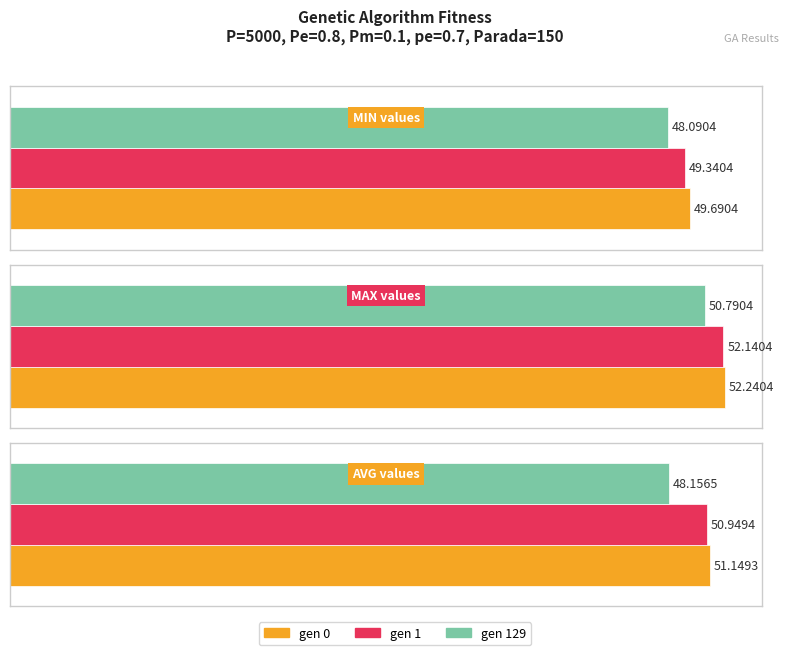

What is the value of the min bar at the 2nd from the left?

49.3